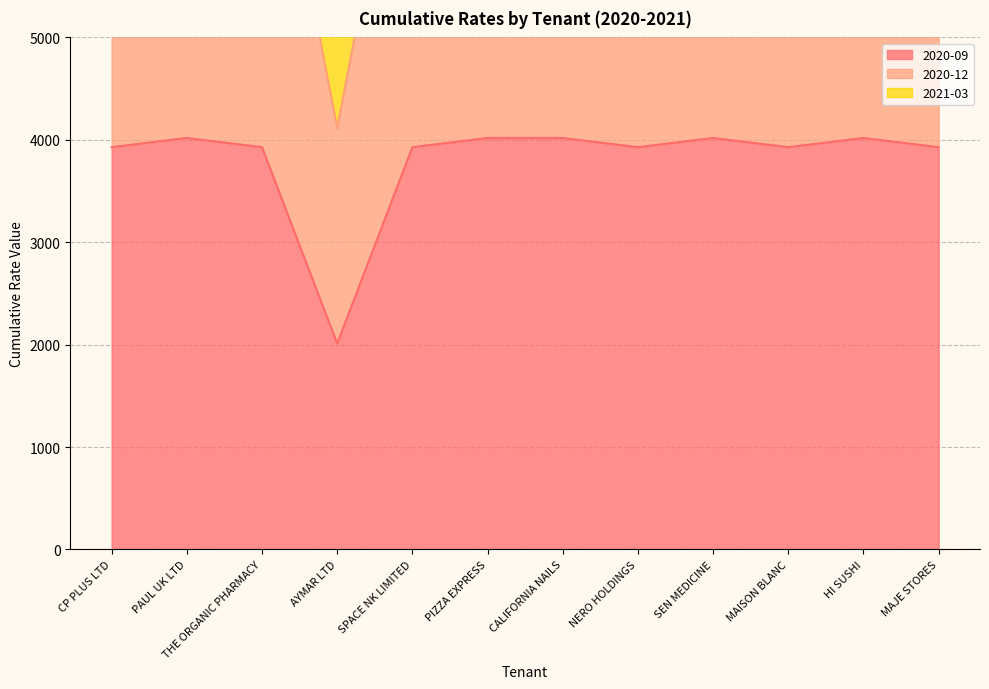

Rank the categories by 2021-03 value from lowest to highest.

AYMAR LTD, CP PLUS LTD, THE ORGANIC PHARMACY, SPACE NK LIMITED, NERO HOLDINGS, MAISON BLANC, MAJE STORES, PAUL UK LTD, PIZZA EXPRESS, CALIFORNIA NAILS, SEN MEDICINE, HI SUSHI